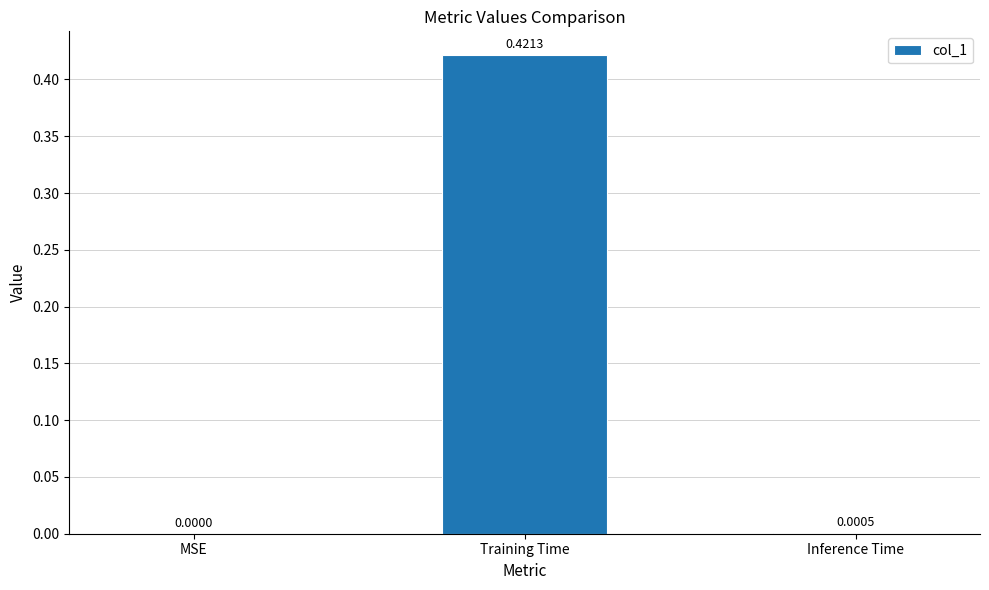

What is the change in value from MSE to Training Time?

+0.4